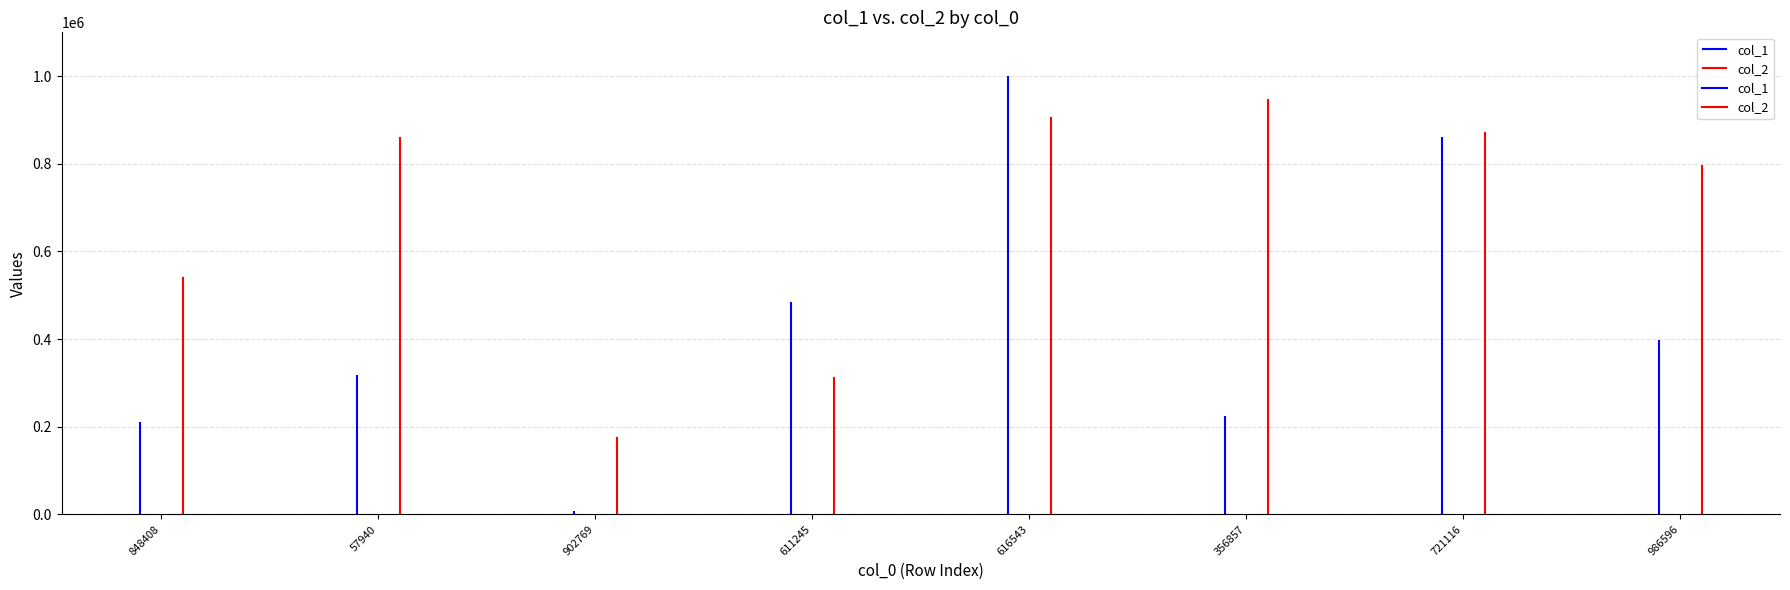

The col_1 series shows 317677 at 57940. True or false?

True